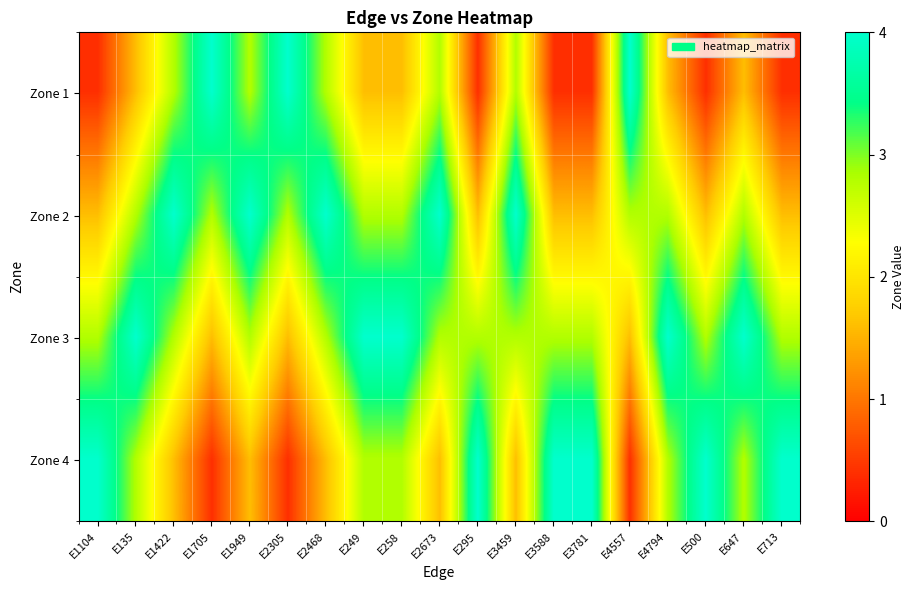

Between E295 and E3781, which is larger?

E295